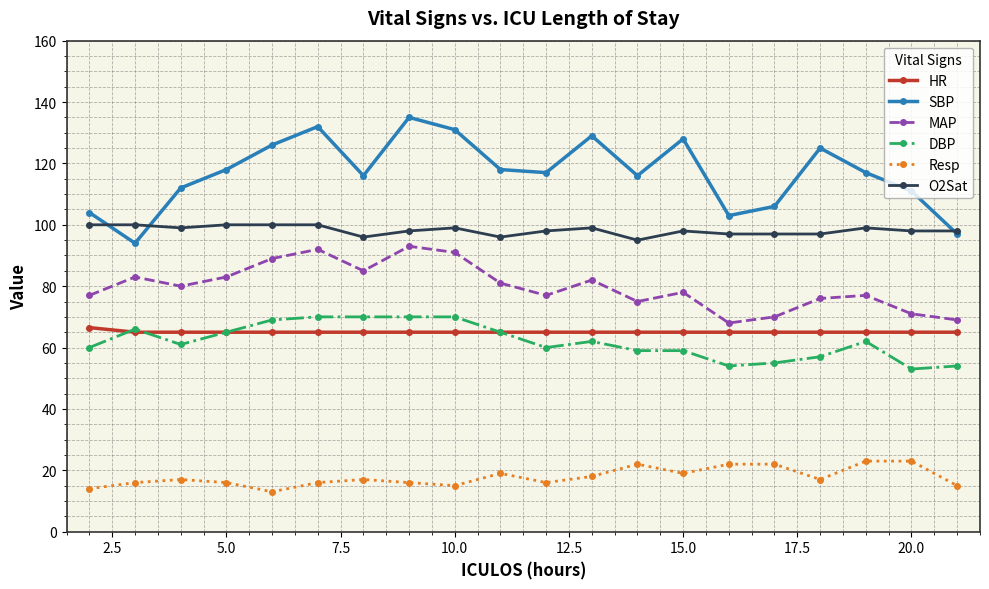

What is the sum of all MAP values?

1597.0